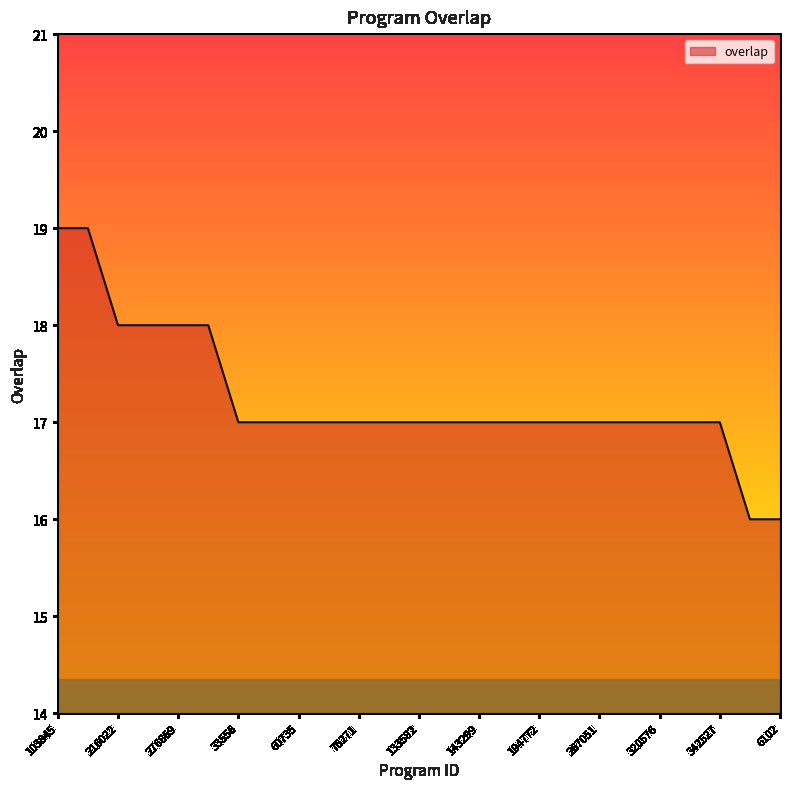

What is the difference between the maximum and minimum values?

3